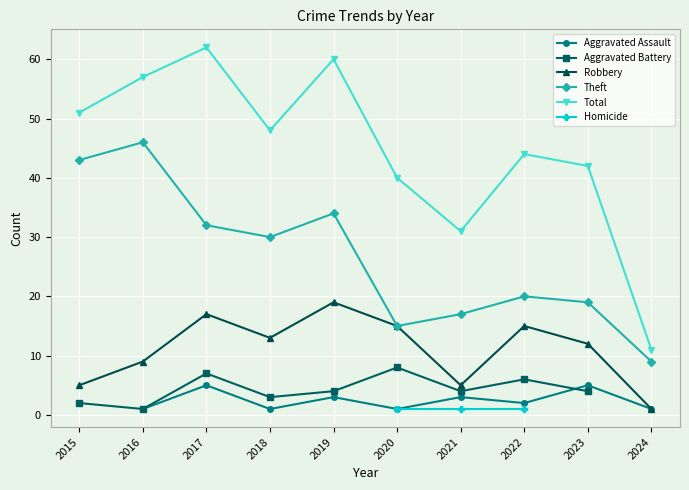

How many values in Aggravated Battery are above zero?

9